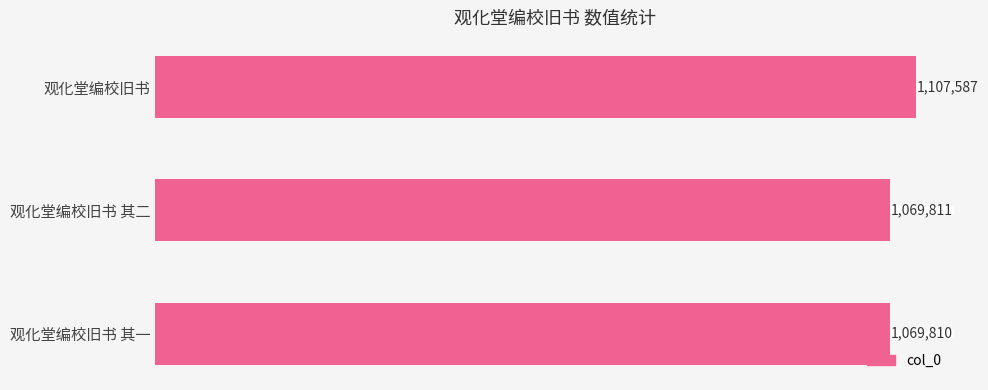

Are the bars horizontal?

Yes